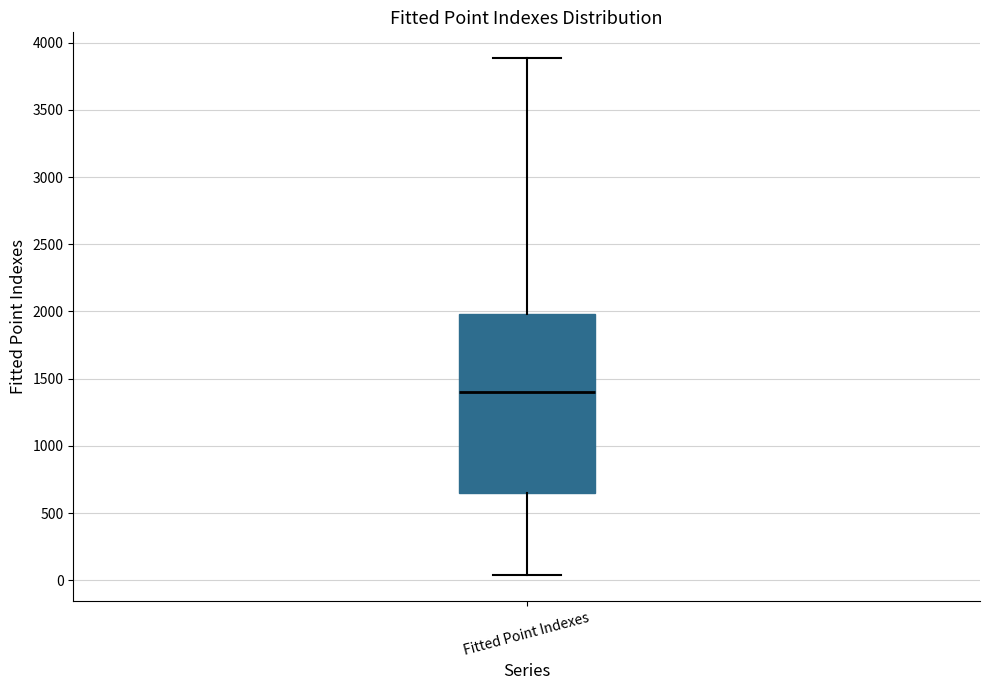

Transcribe this box plot: give where the median line is, the range the box spans, and where the two whiskers end, as read against the y-axis. The values are not printed on the chart, so give them approximately, as read against the axis.

median 1400, box 650 to 2000, whiskers 50 to 3900